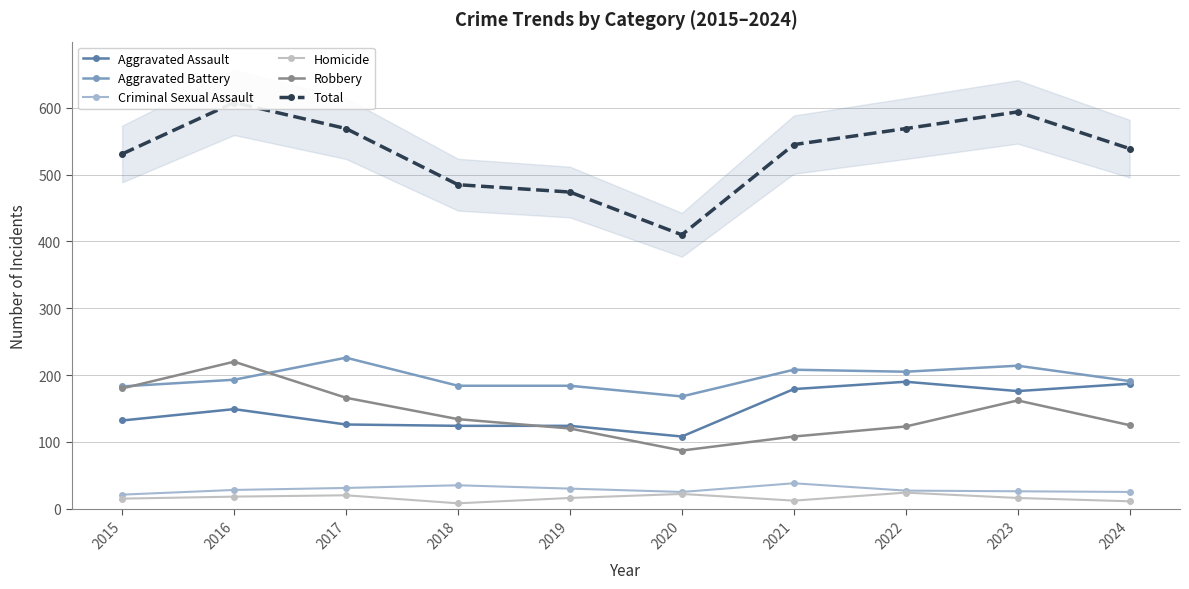

What is the value of the Aggravated Battery point at the 2nd from the left?

193